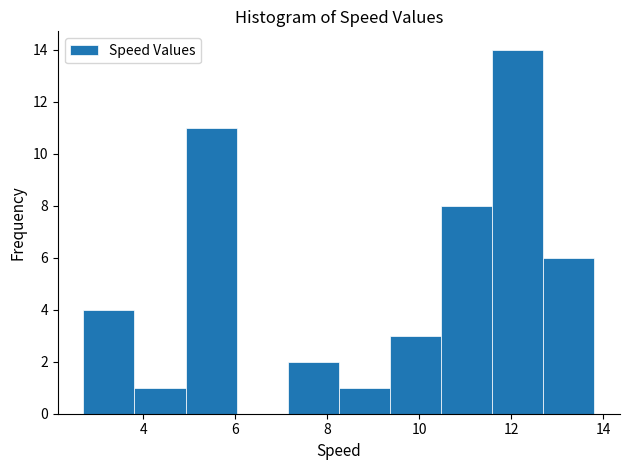

Reading left to right, list every bar in this chart as the range it spans on the x-axis followed by its height. Neither the bar edges nor the heights are printed on the chart, so give them approximately, as read against the axes.

2.6 to 3.8: 4
3.8 to 5.0: 1
5.0 to 6.0: 11
6.0 to 7.2: 0
7.2 to 8.2: 2
8.2 to 9.4: 1
9.4 to 10.4: 3
10.4 to 11.6: 8
11.6 to 12.6: 14
12.6 to 13.8: 6